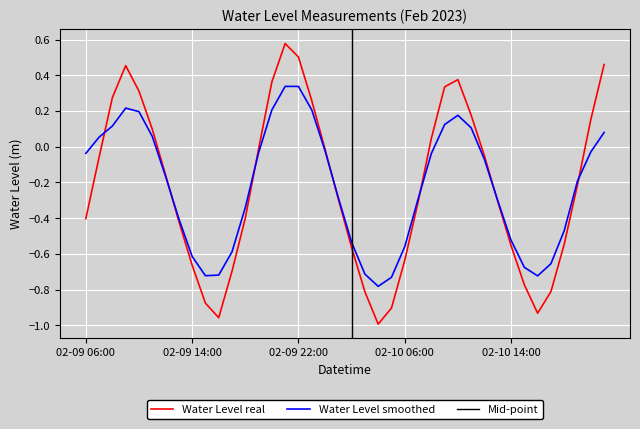

Rank the categories by value from highest to lowest.

2023-02-09 21:00, 2023-02-09 22:00, 2023-02-10 21:00, 2023-02-09 09:00, 2023-02-10 10:00, 2023-02-09 20:00, 2023-02-10 09:00, 2023-02-09 10:00, 2023-02-09 08:00, 2023-02-09 23:00, 2023-02-10 11:00, 2023-02-10 20:00, 2023-02-09 11:00, 2023-02-10 08:00, 2023-02-09 19:00, 2023-02-10 00:00, 2023-02-10 12:00, 2023-02-09 07:00, 2023-02-09 12:00, 2023-02-10 19:00, 2023-02-10 01:00, 2023-02-10 13:00, 2023-02-10 07:00, 2023-02-09 18:00, 2023-02-09 06:00, 2023-02-09 13:00, 2023-02-10 18:00, 2023-02-10 14:00, 2023-02-10 02:00, 2023-02-10 06:00, 2023-02-09 14:00, 2023-02-09 17:00, 2023-02-10 15:00, 2023-02-10 17:00, 2023-02-10 03:00, 2023-02-09 15:00, 2023-02-10 05:00, 2023-02-10 16:00, 2023-02-09 16:00, 2023-02-10 04:00